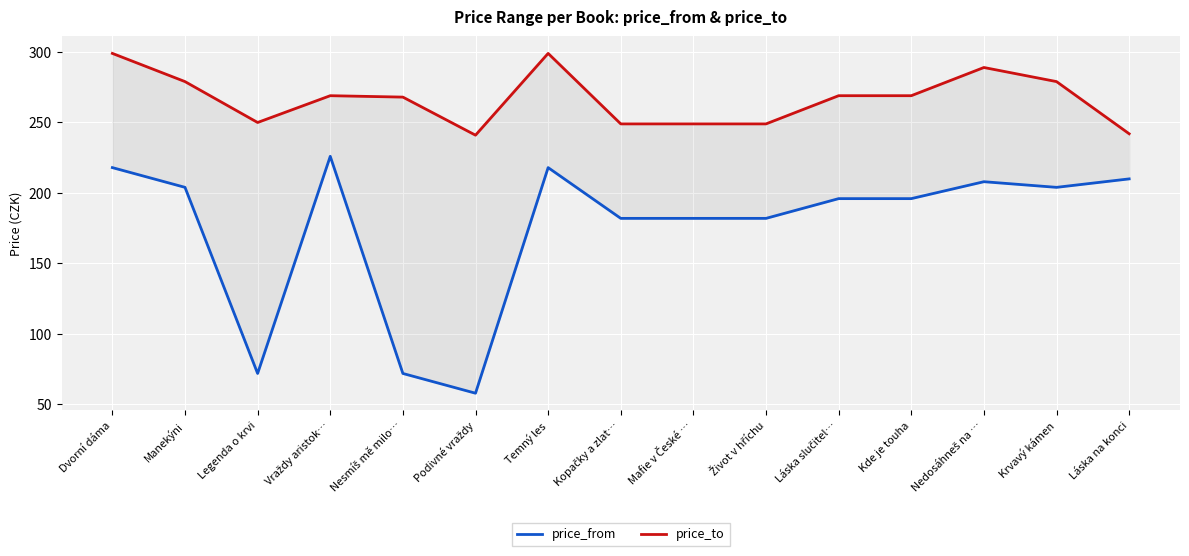

Is the value of price_from at Kde je touha greater than the value of price_to at Legenda o krvi?

No